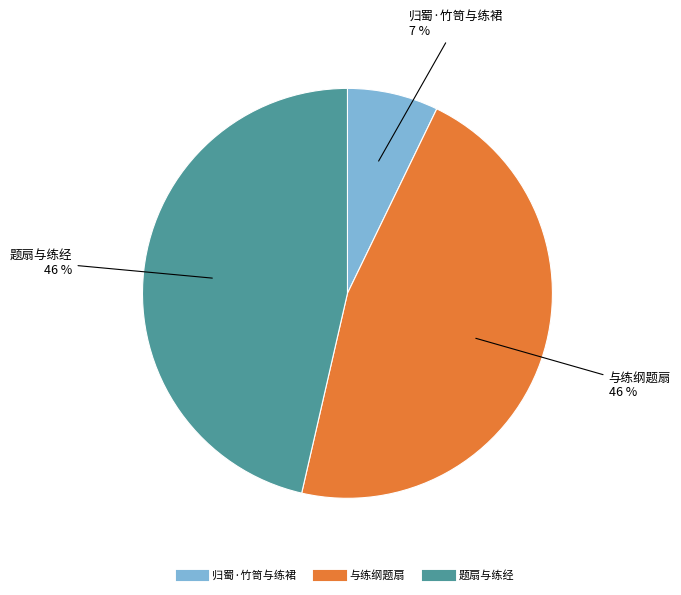

What is the smallest slice in the pie chart?

归蜀·竹笥与练裙